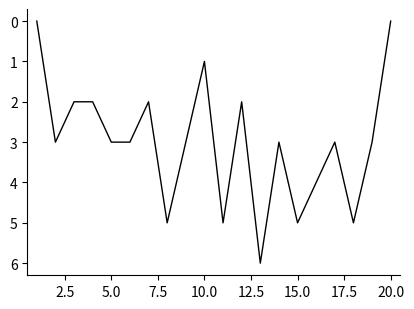

Reading left to right, extract all data points from this chart.

0	3	2	2	3	3	2	5	3	1	5	2	6	3	5	4	3	5	3	0